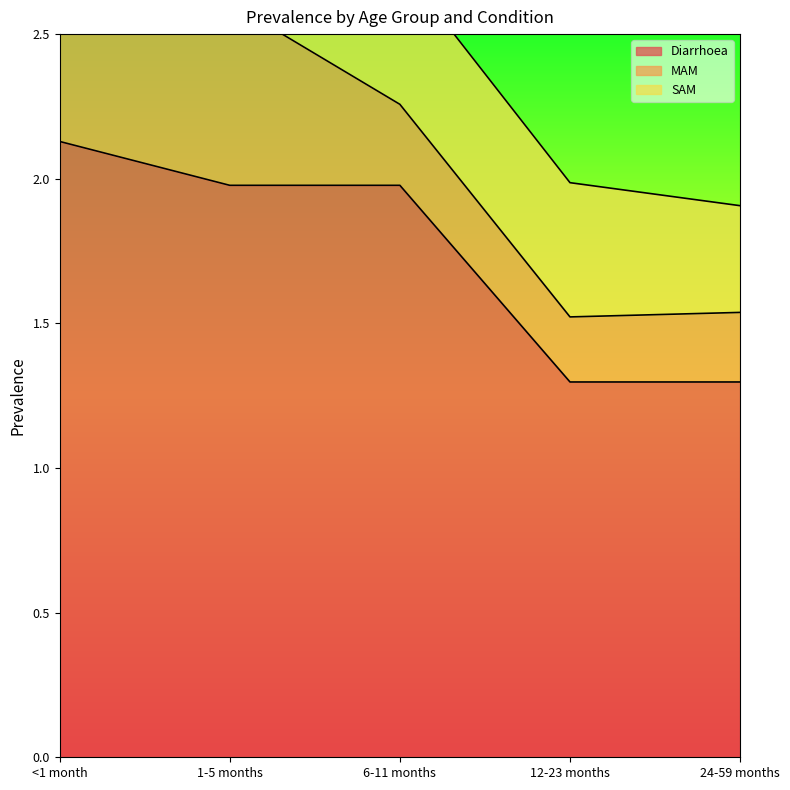

The value of Diarrhoea at <1 month is 3.1. True or false?

False